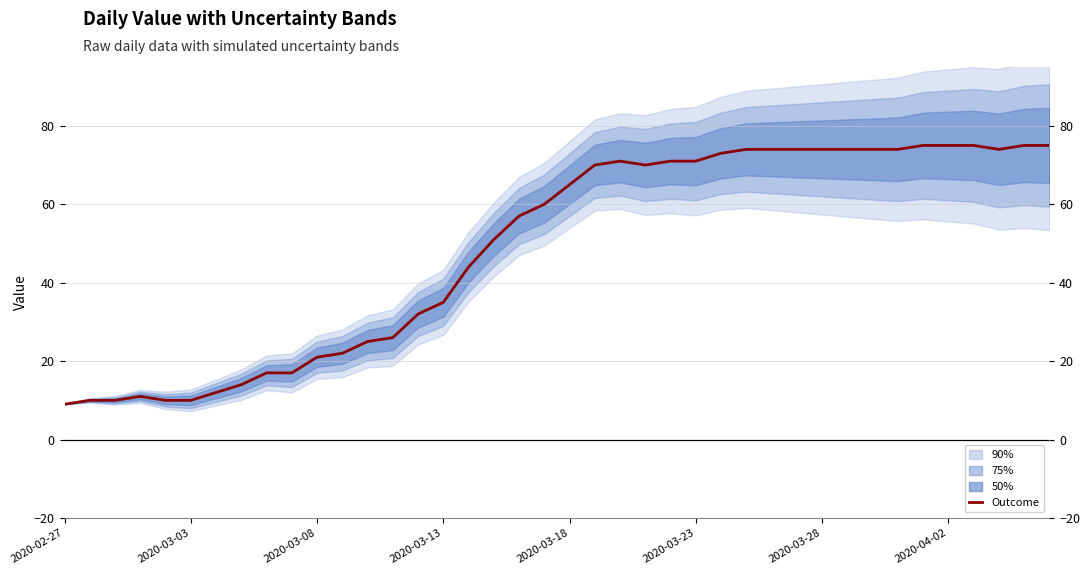

What is the value of the 14th point from the left?

26